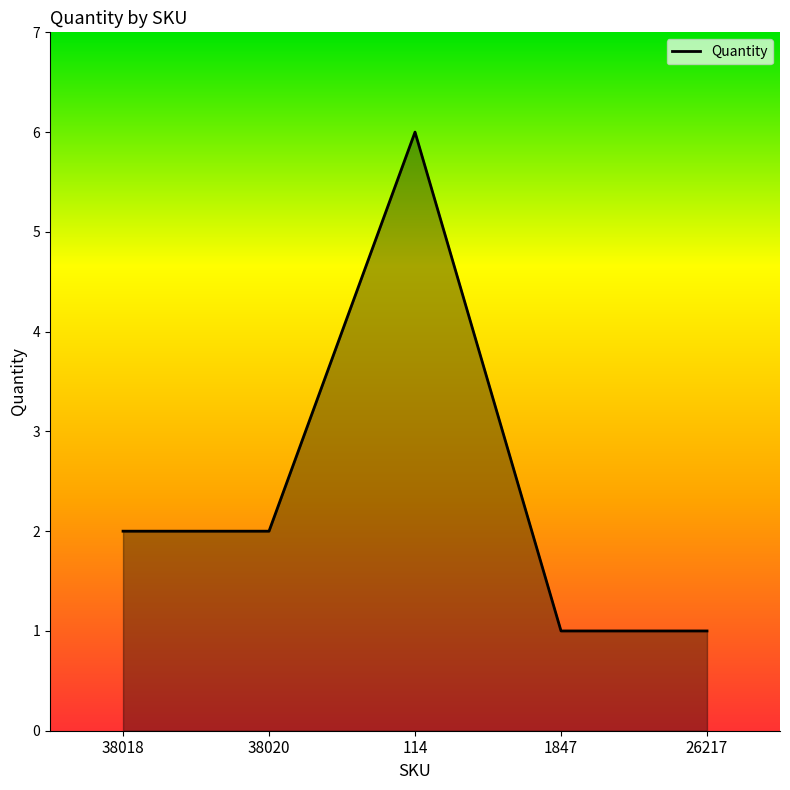

Is it true that the value at 38018 is 3?

False